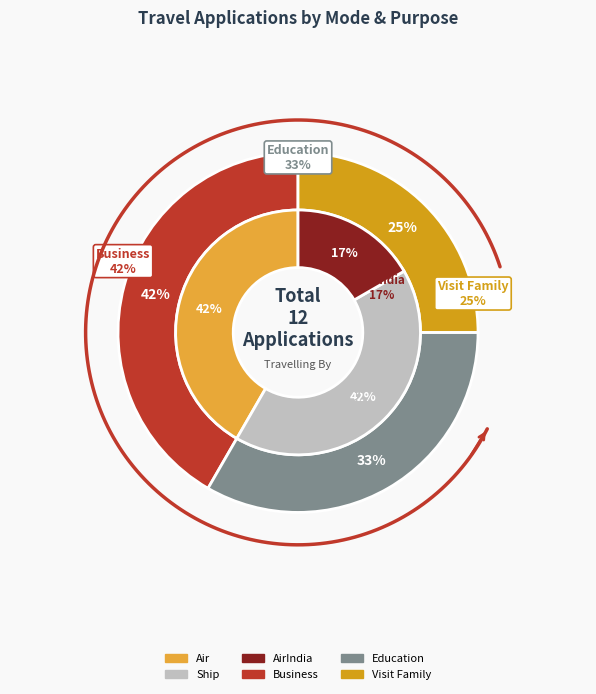

Rank the categories by value from highest to lowest.

Air, Ship, AirIndia